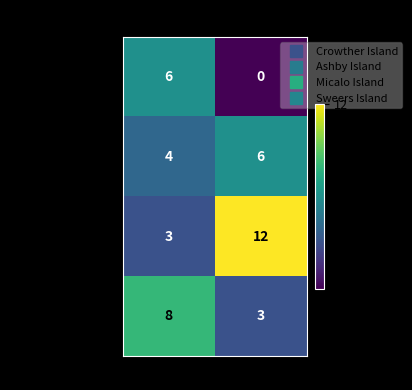

At which label is Sweers Island closest to 5?

col2